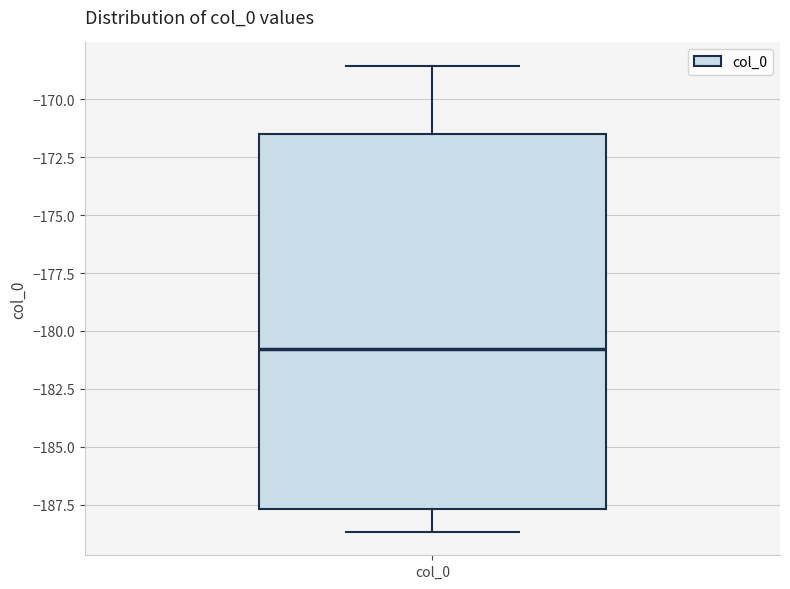

Where does the median line of the box for col_0 sit on the y-axis? The values are not printed on the chart, so give them approximately, as read against the axis.

-181.0